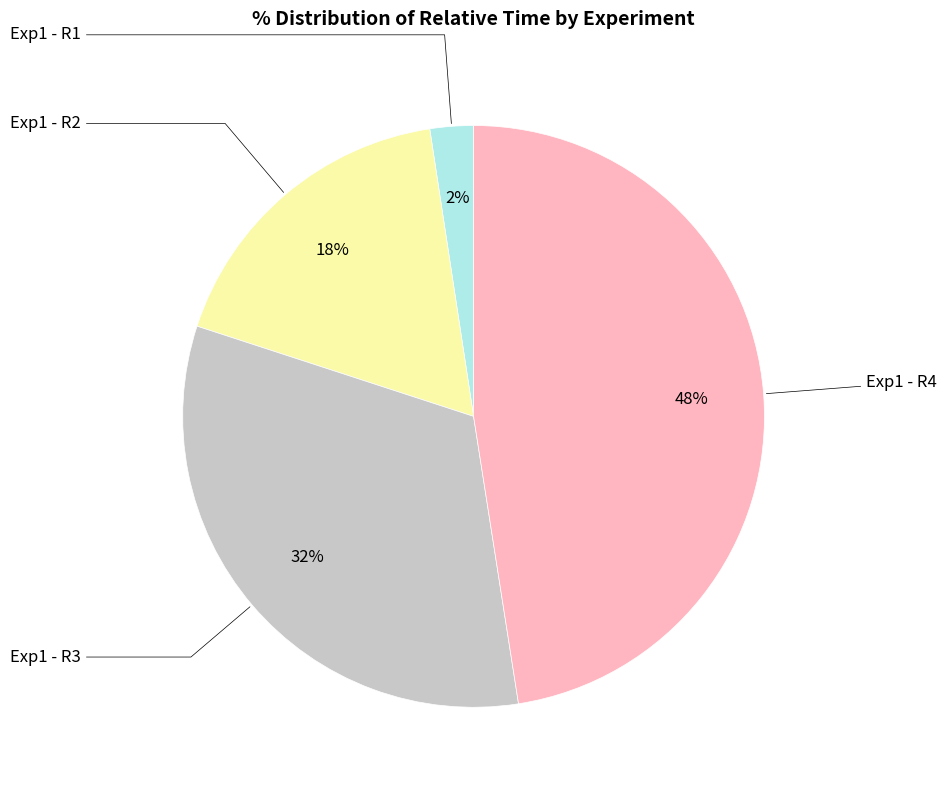

To the nearest percent, what is the average slice percentage?

25%